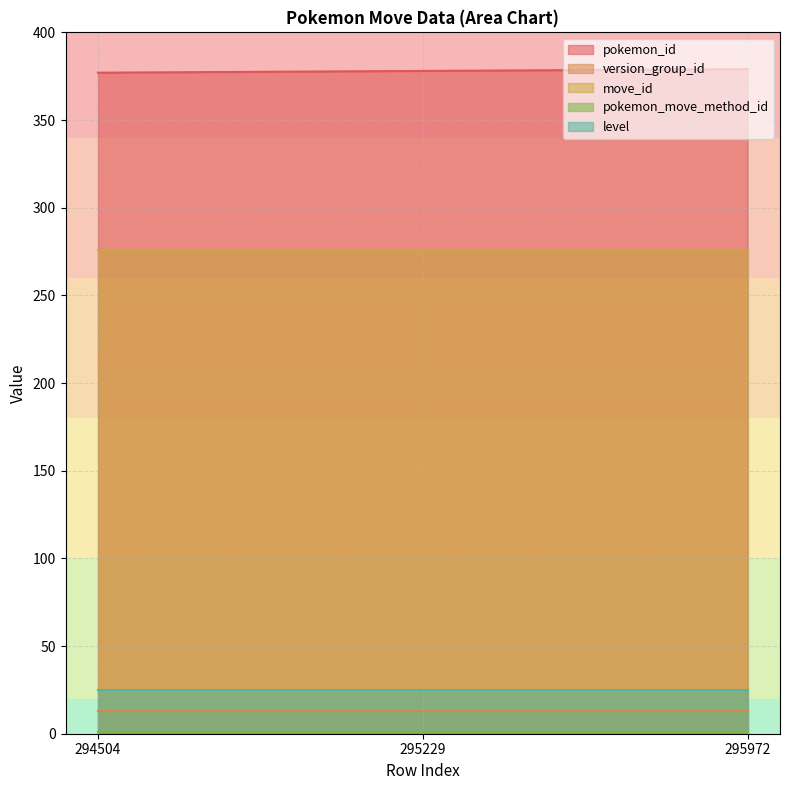

Which series has the largest total across all categories?

pokemon_id